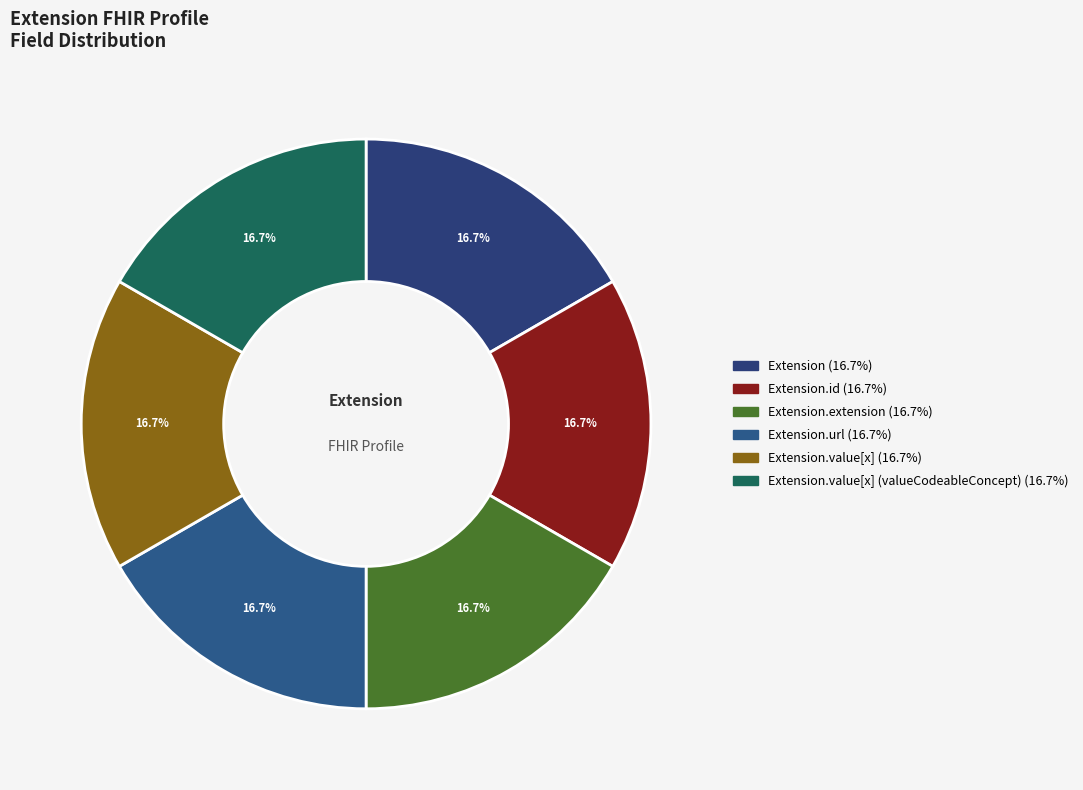

How many slices are in this pie chart?

6